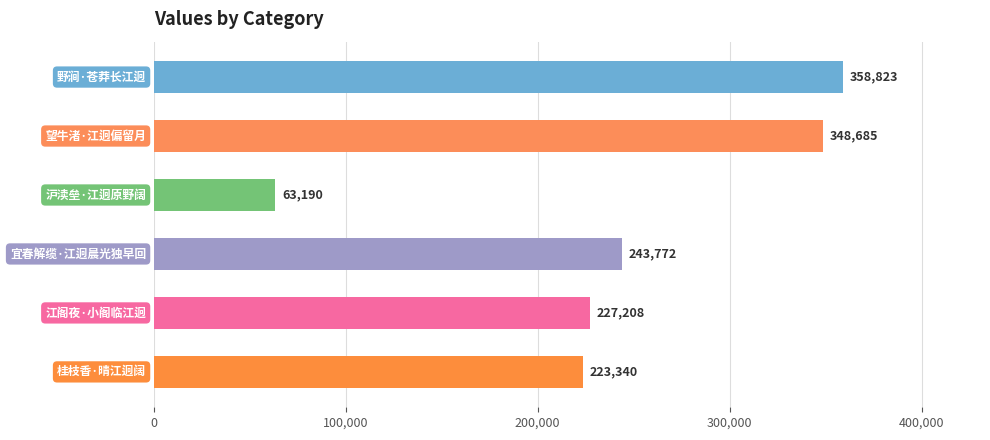

What is the value of the 3rd bar from the top?

63190